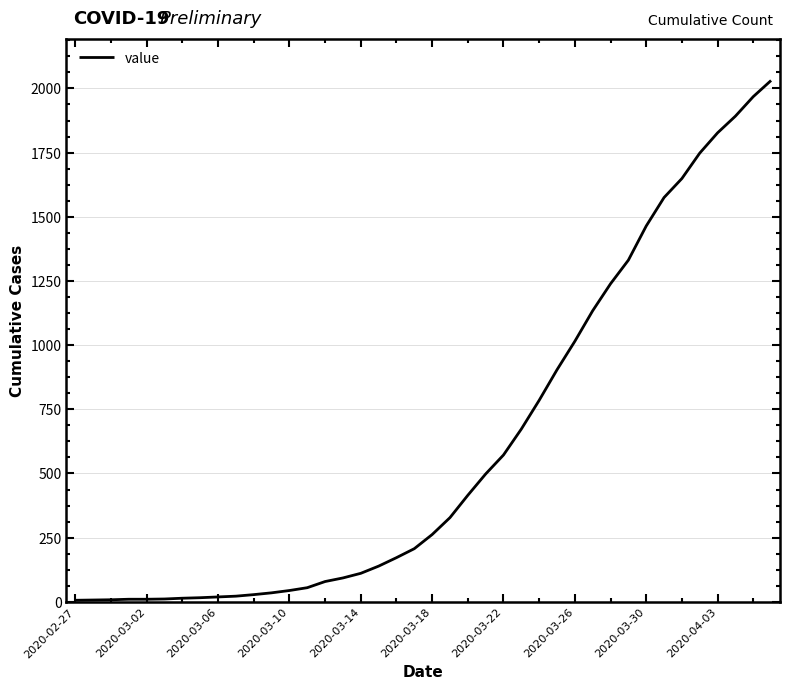

What is the maximum value shown in the chart?

2031